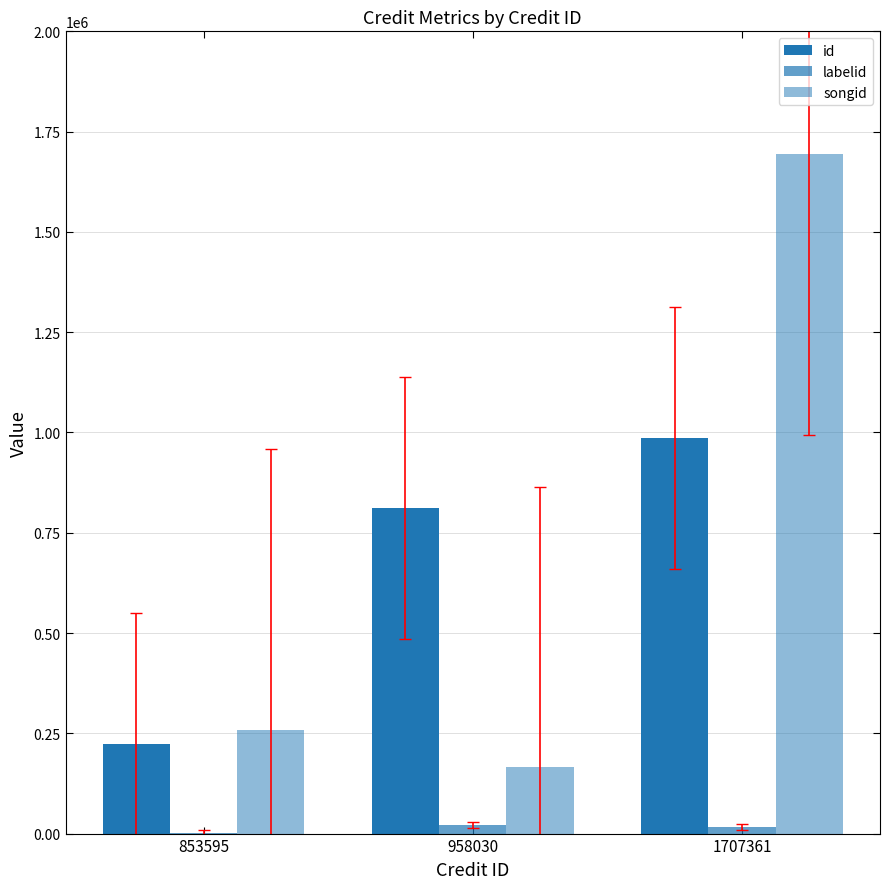

What is the approximate value of labelid at 853595?

2103.5